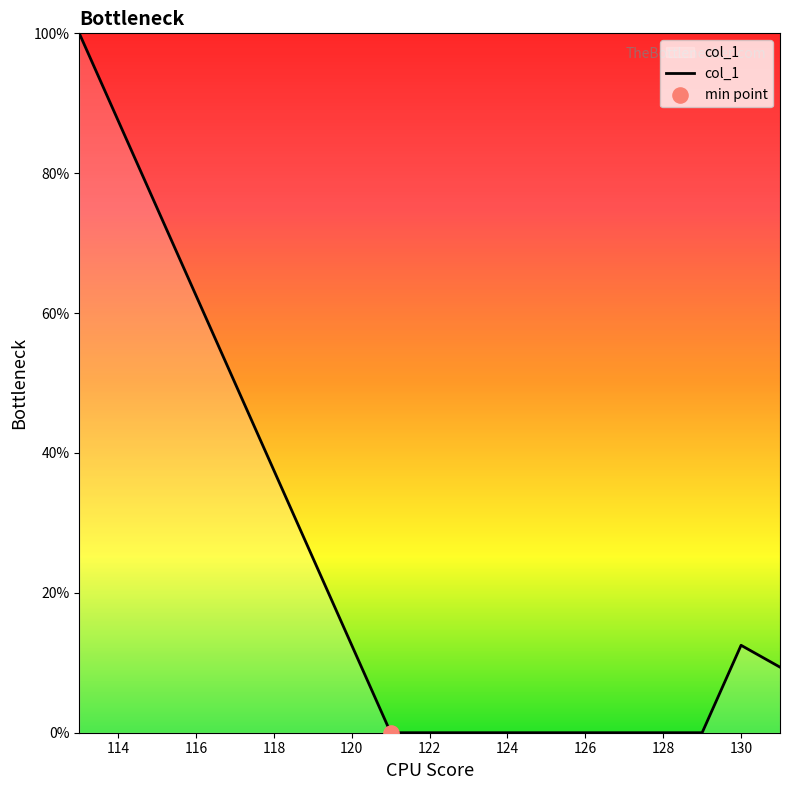

What is the greatest value displayed?

100.0